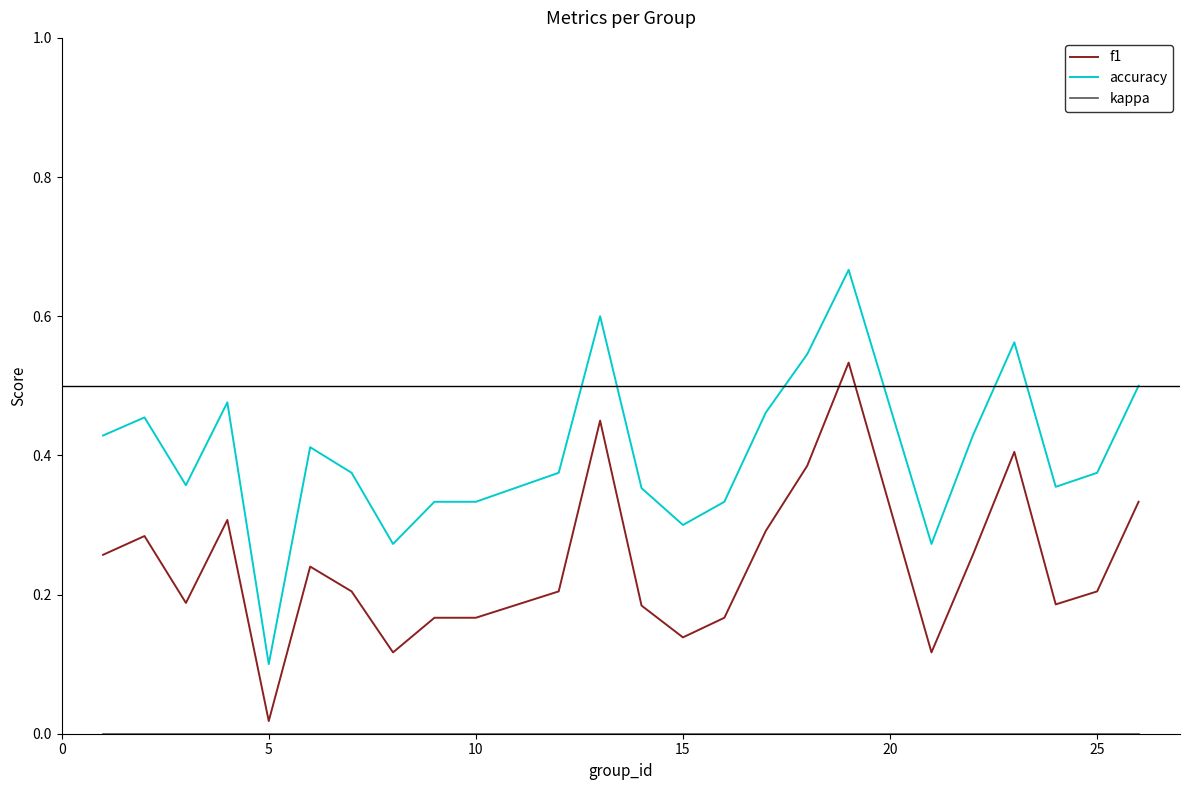

True or false: f1 and accuracy cross at least once.

False